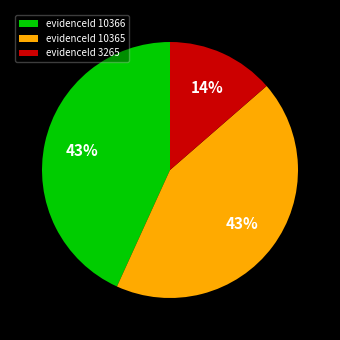

Does any single category account for the majority?

No